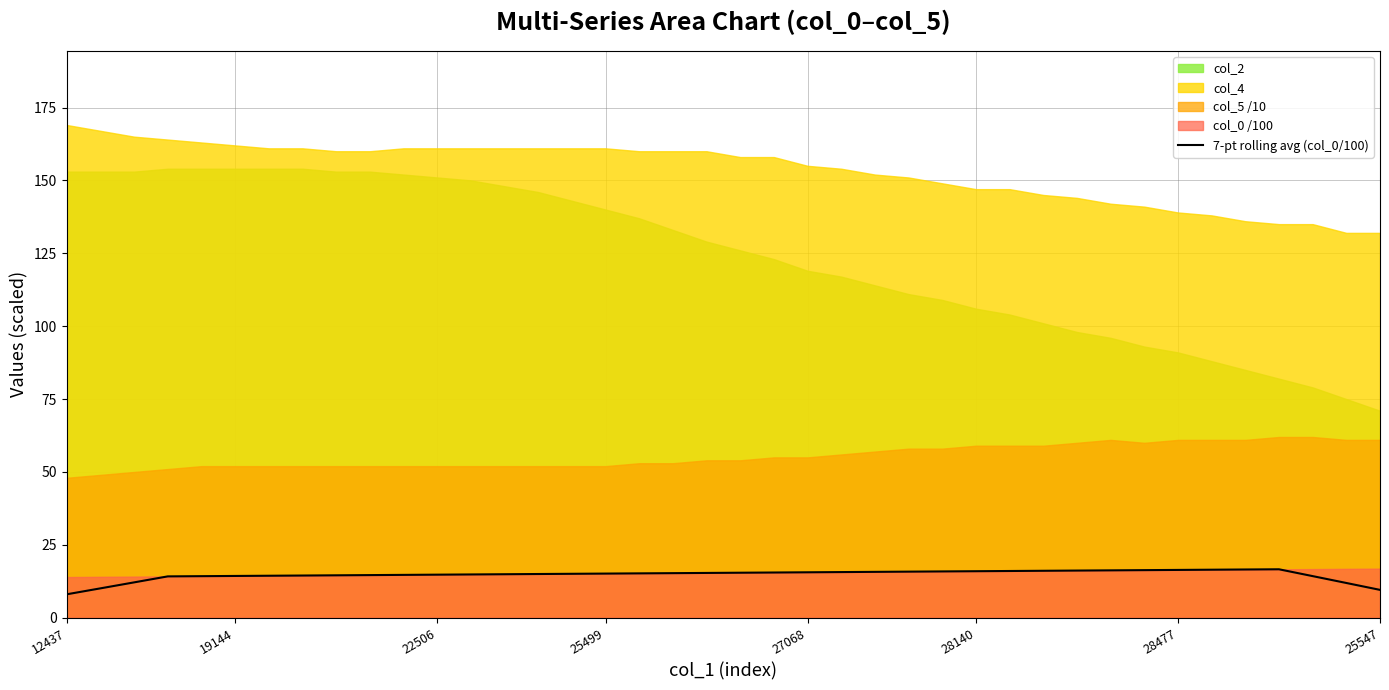

Which label corresponds to the smallest value in the chart?

12437